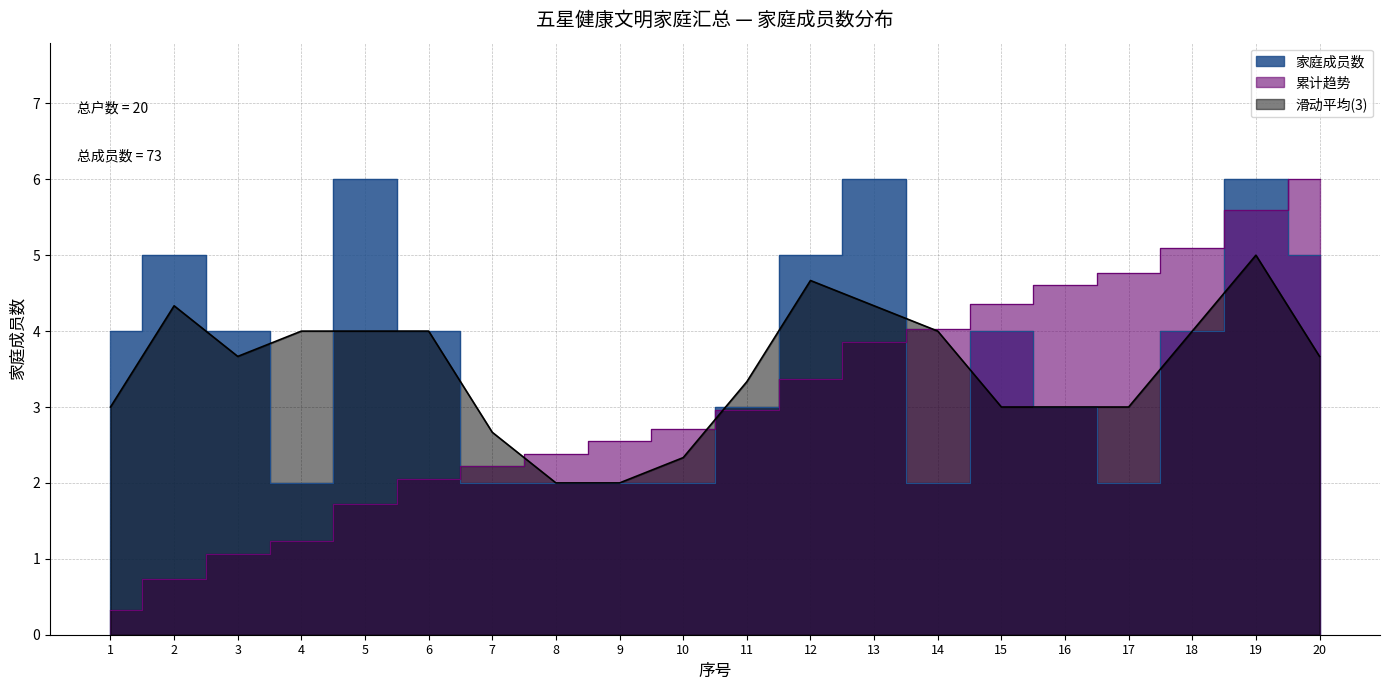

What is the highest value of the 滑动平均(3) series?

5.0